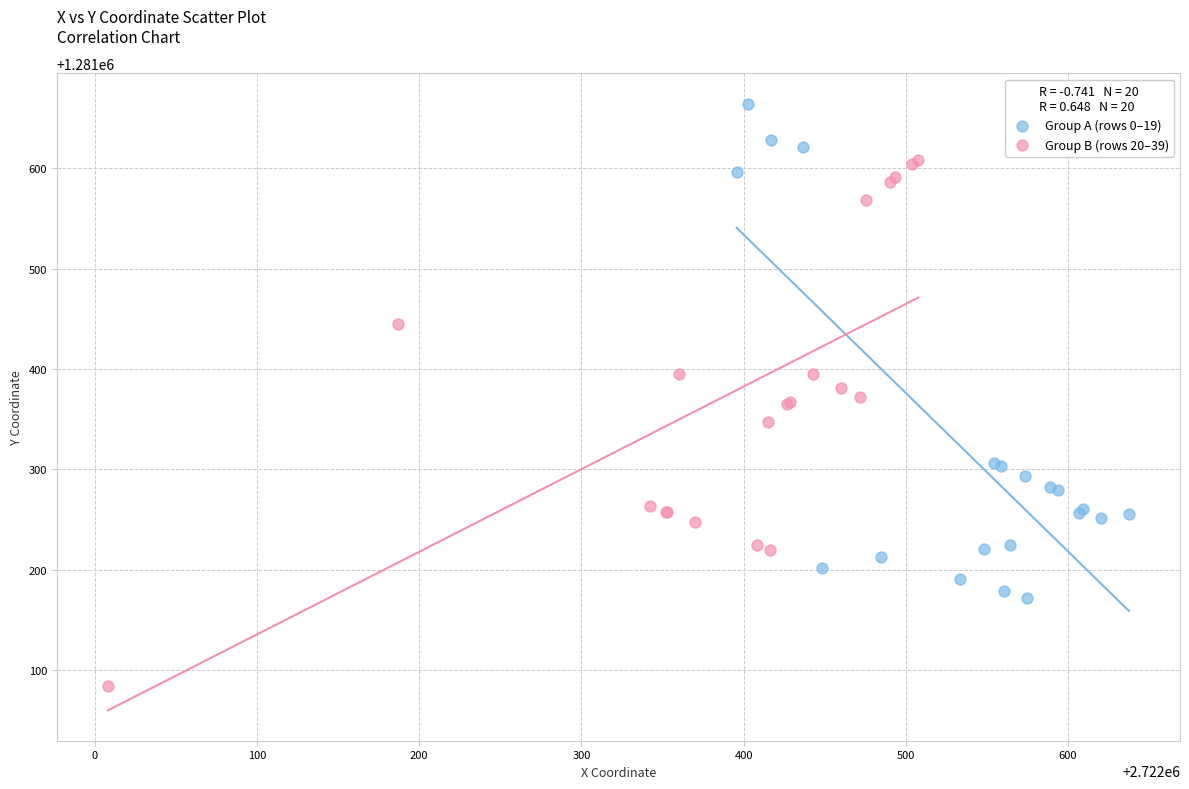

Which series reaches the minimum Y coordinate?

Group B (rows 20–39)